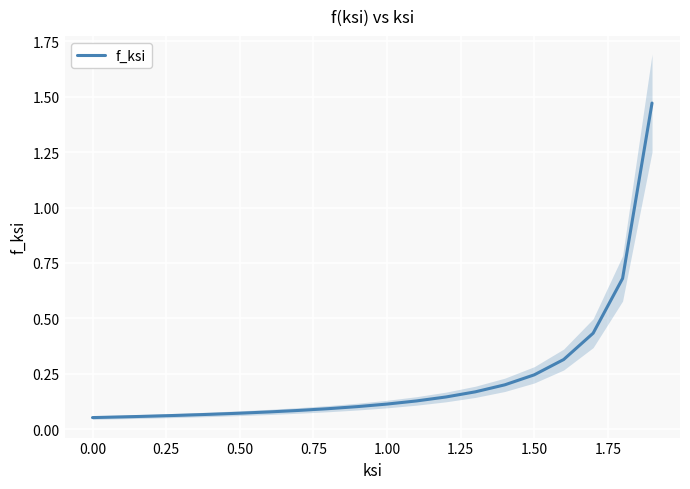

The f_ksi series shows 0.1 at 1.00. True or false?

True